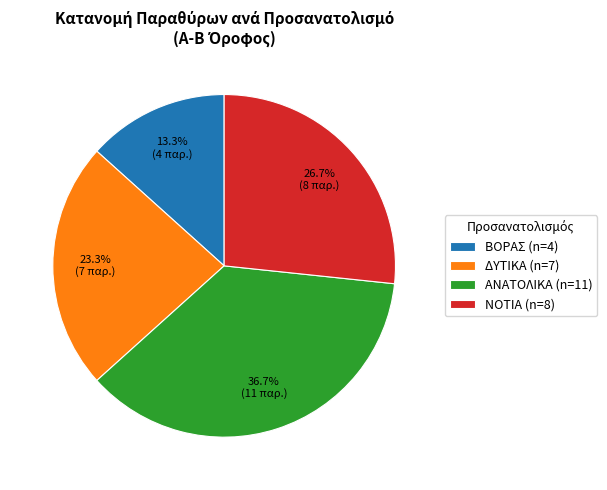

Rank the categories by value from highest to lowest.

ΑΝΑΤΟΛΙΚΑ (n=11), ΝΟΤΙΑ (n=8), ΔΥΤΙΚΑ (n=7), ΒΟΡΑΣ (n=4)